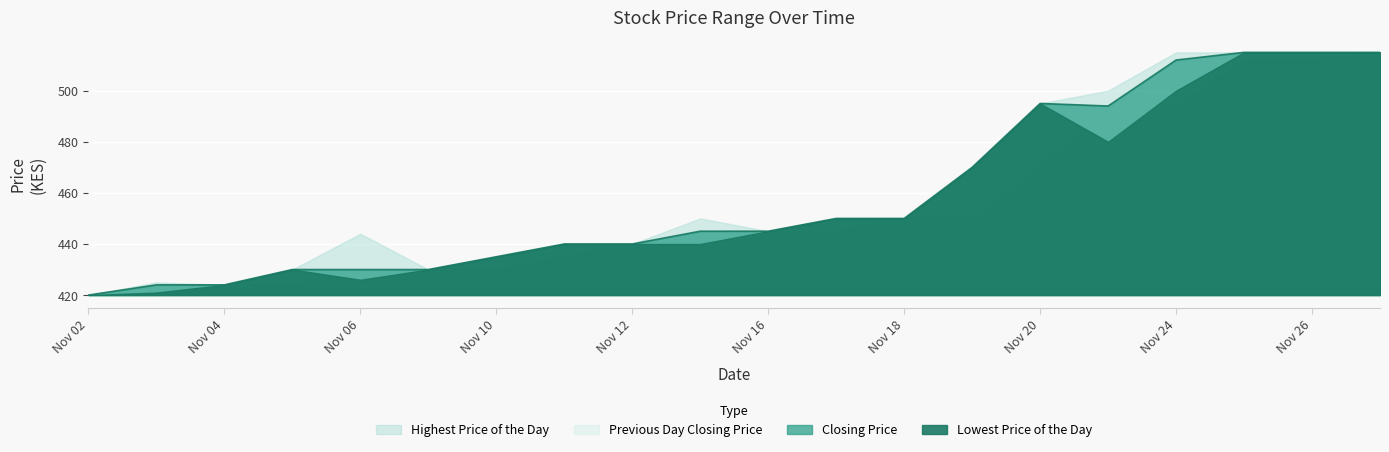

The value of Previous Day Closing Price at 20151105 is 424. True or false?

True